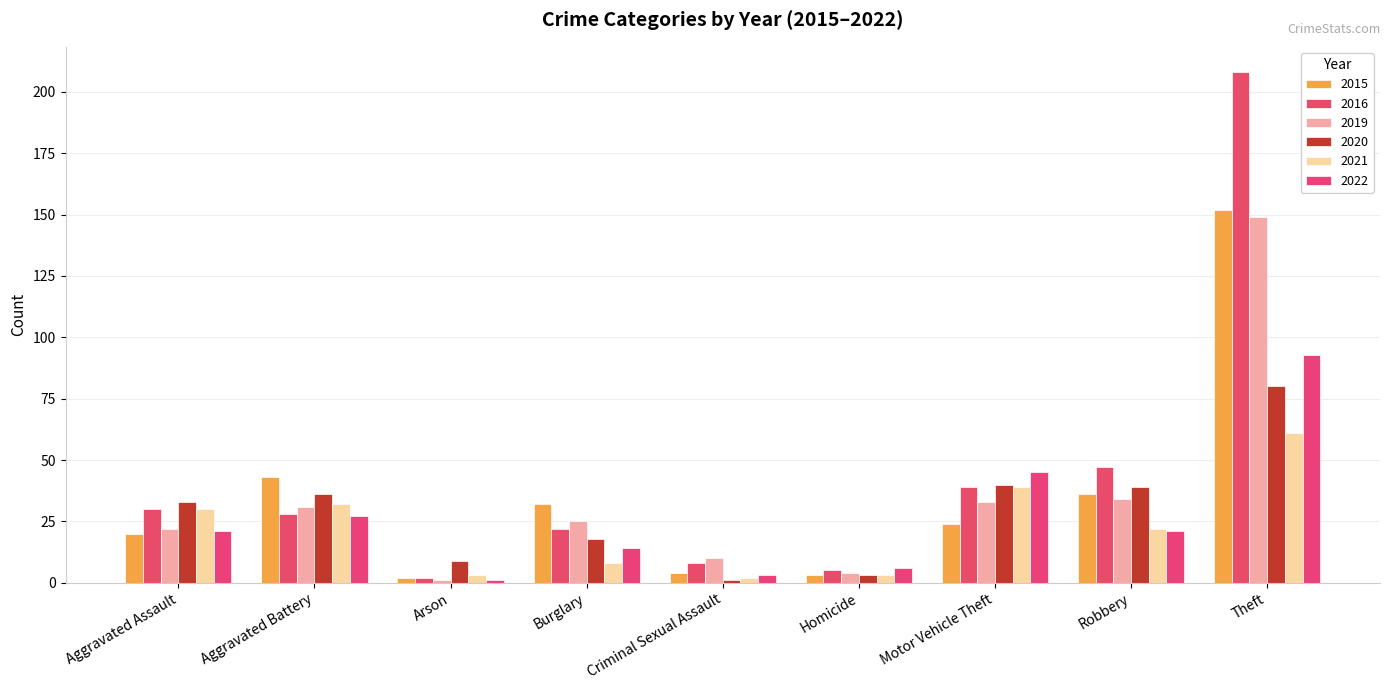

The value of 2019 at Criminal Sexual Assault is 10. True or false?

True